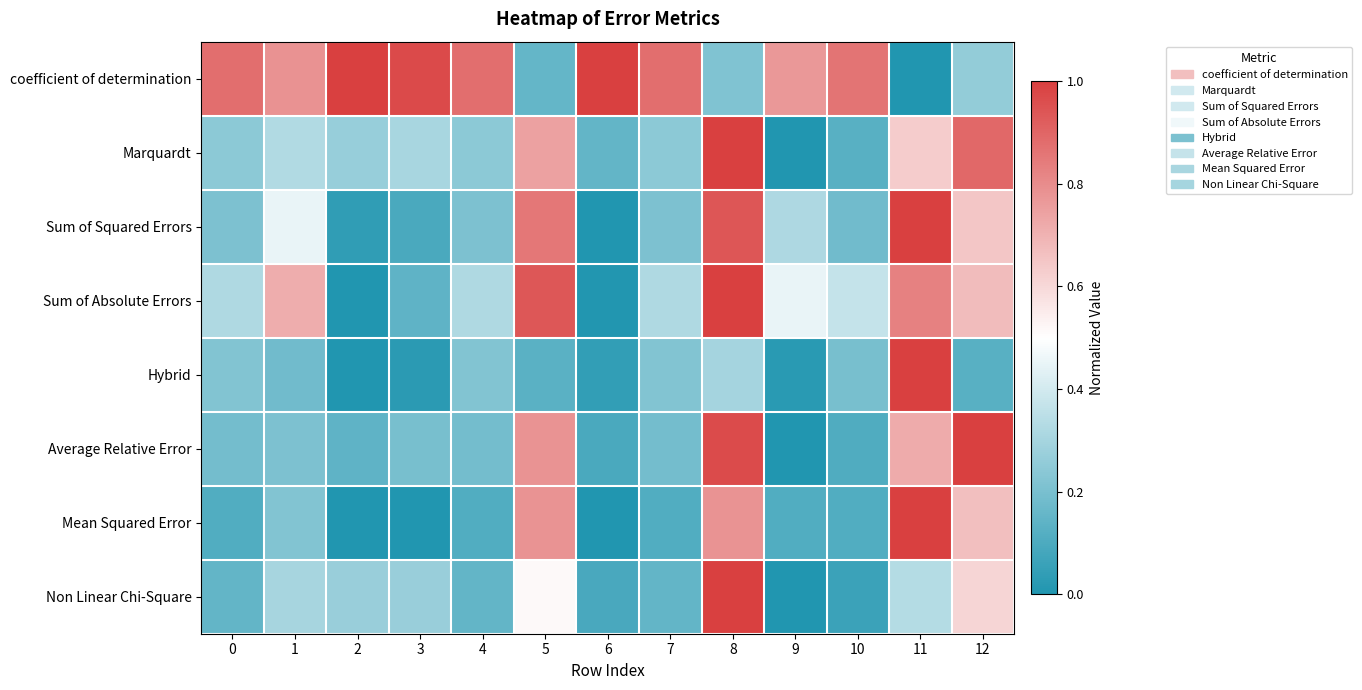

What is the greatest value displayed?

1.0